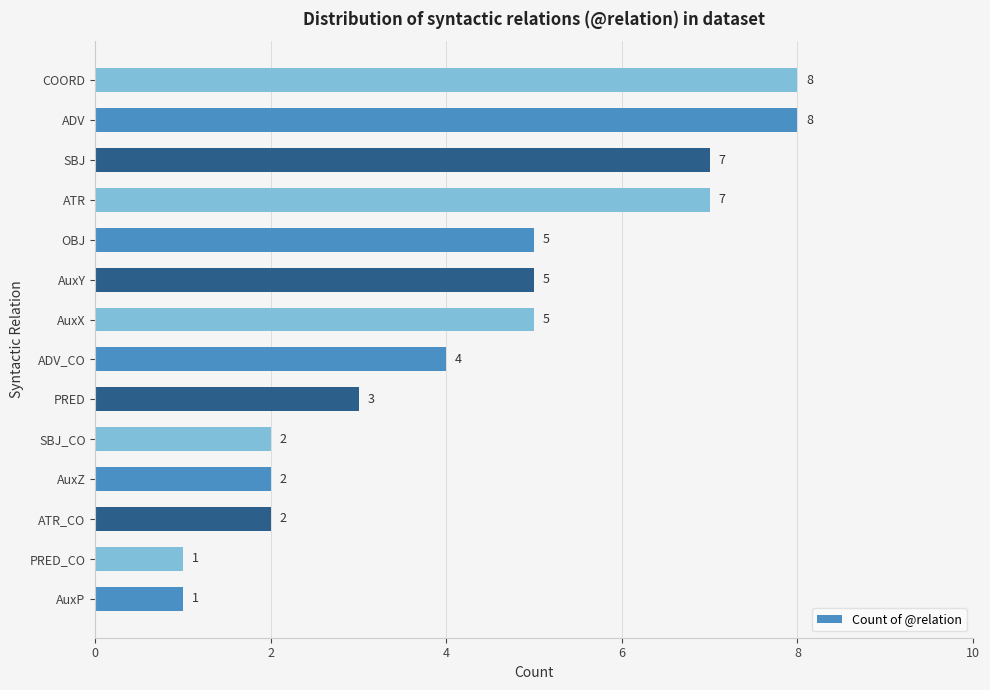

Reading top to bottom, transcribe all the data shown in this chart.

8	8	7	7	5	5	5	4	3	2	2	2	1	1